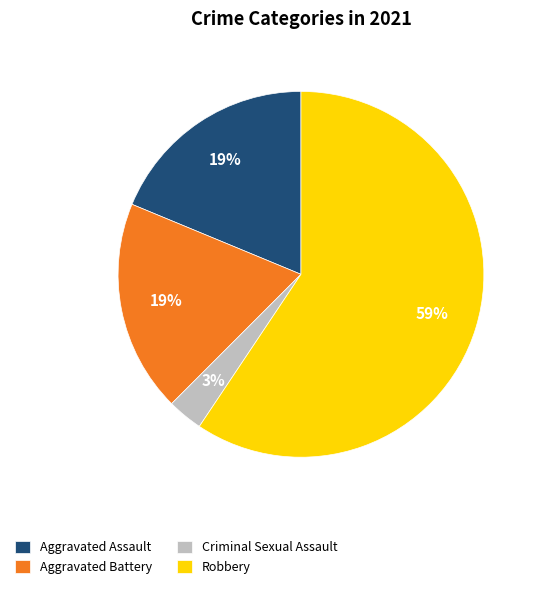

Which slice is the smallest?

Criminal Sexual Assault